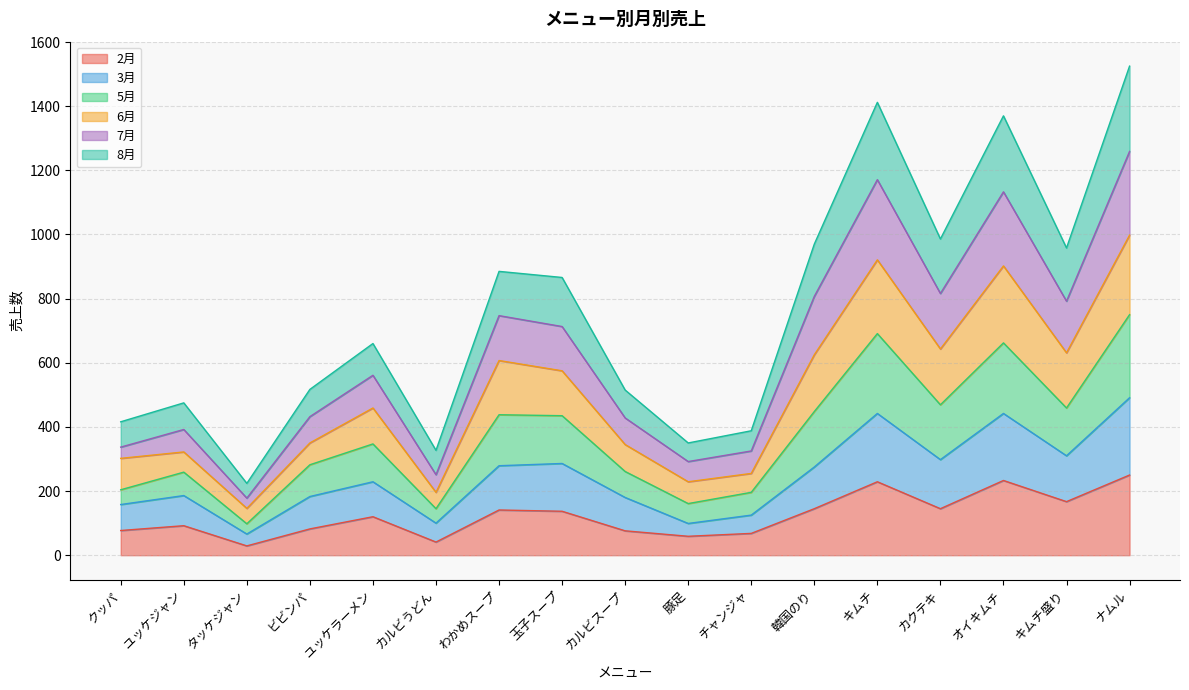

What is the total value across all series at ユッケラーメン?

660